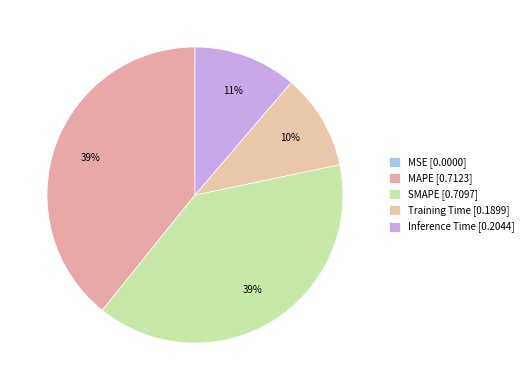

The Inference Time slice represents 11% of the pie. True or false?

True